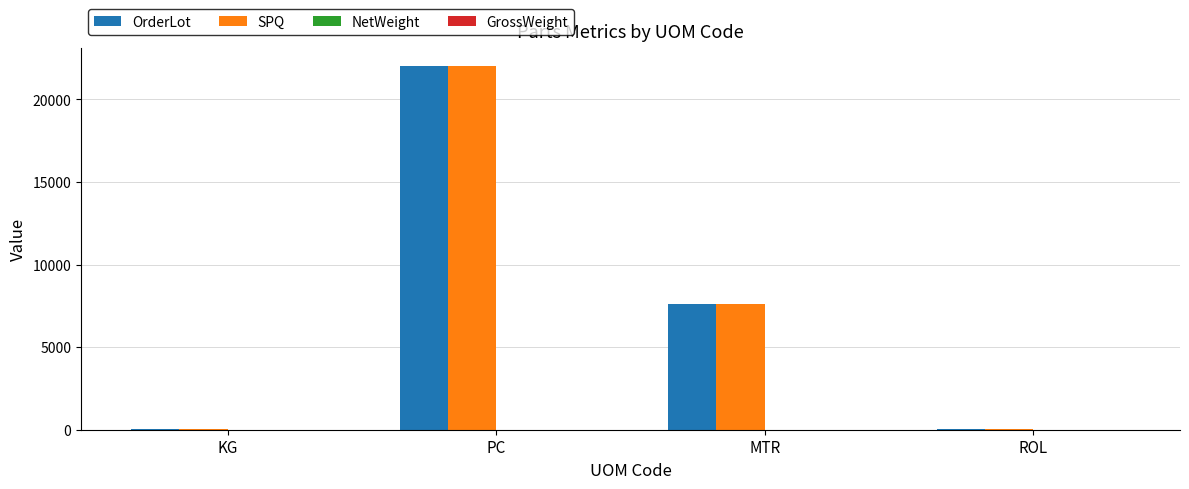

What is the sum of all OrderLot values?

29660.0